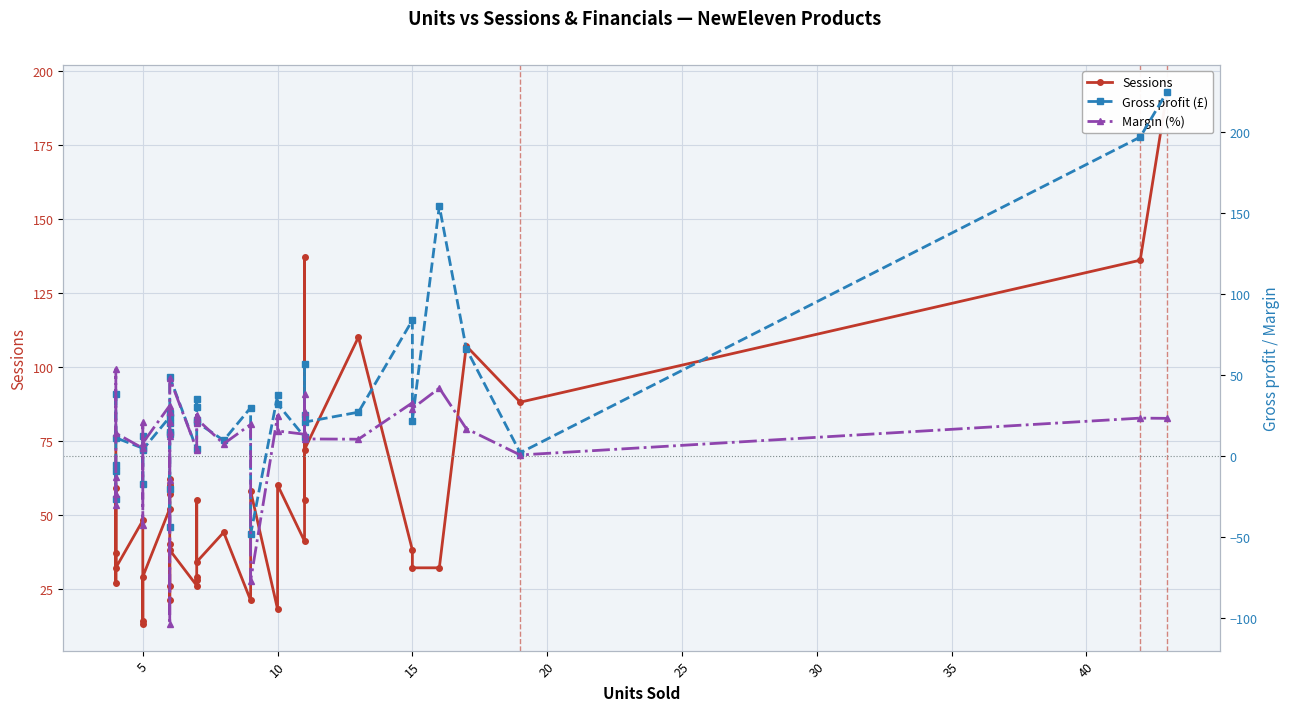

At how many categories does at least one series exceed 35?

27